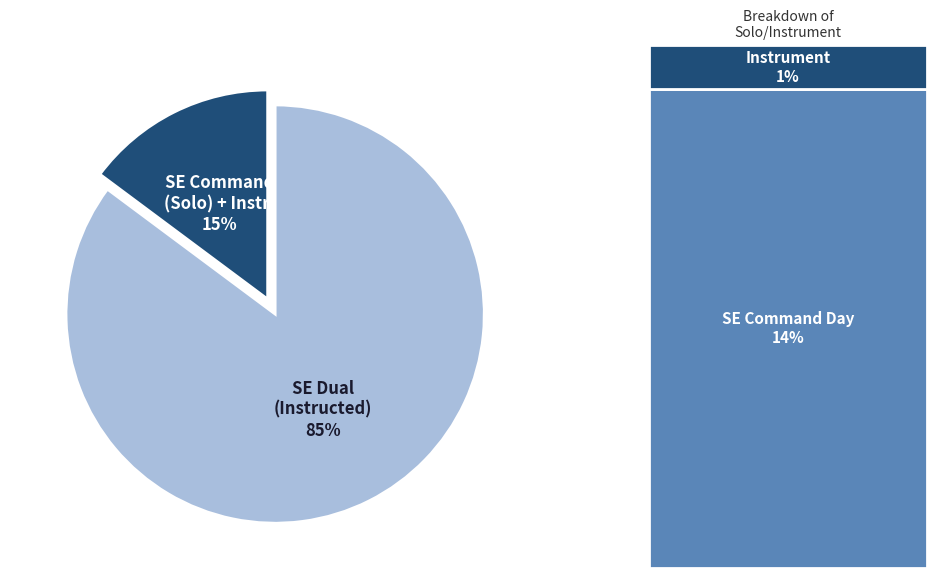

To the nearest percent, what is the difference between the largest and smallest slice percentages?

70%